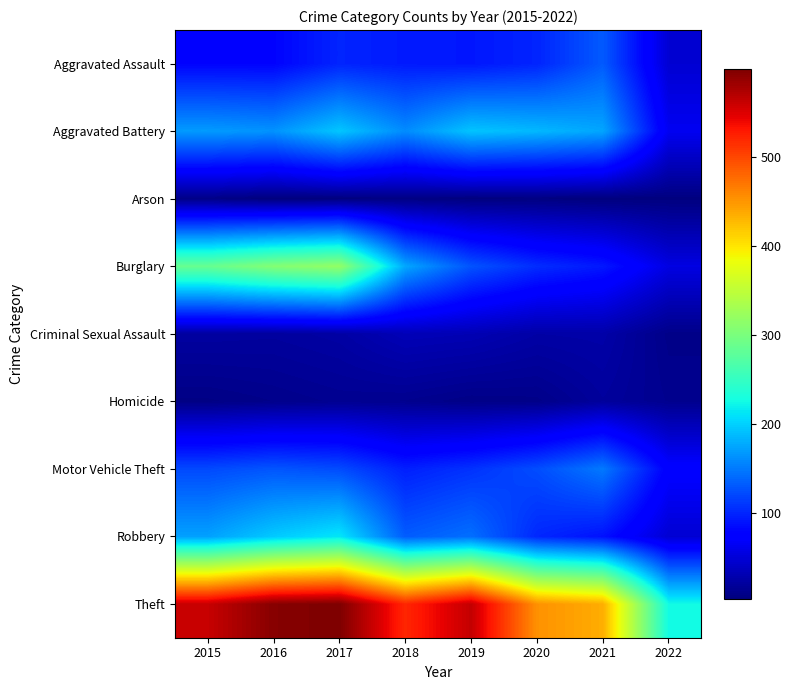

Count the number of data series in this chart.

9